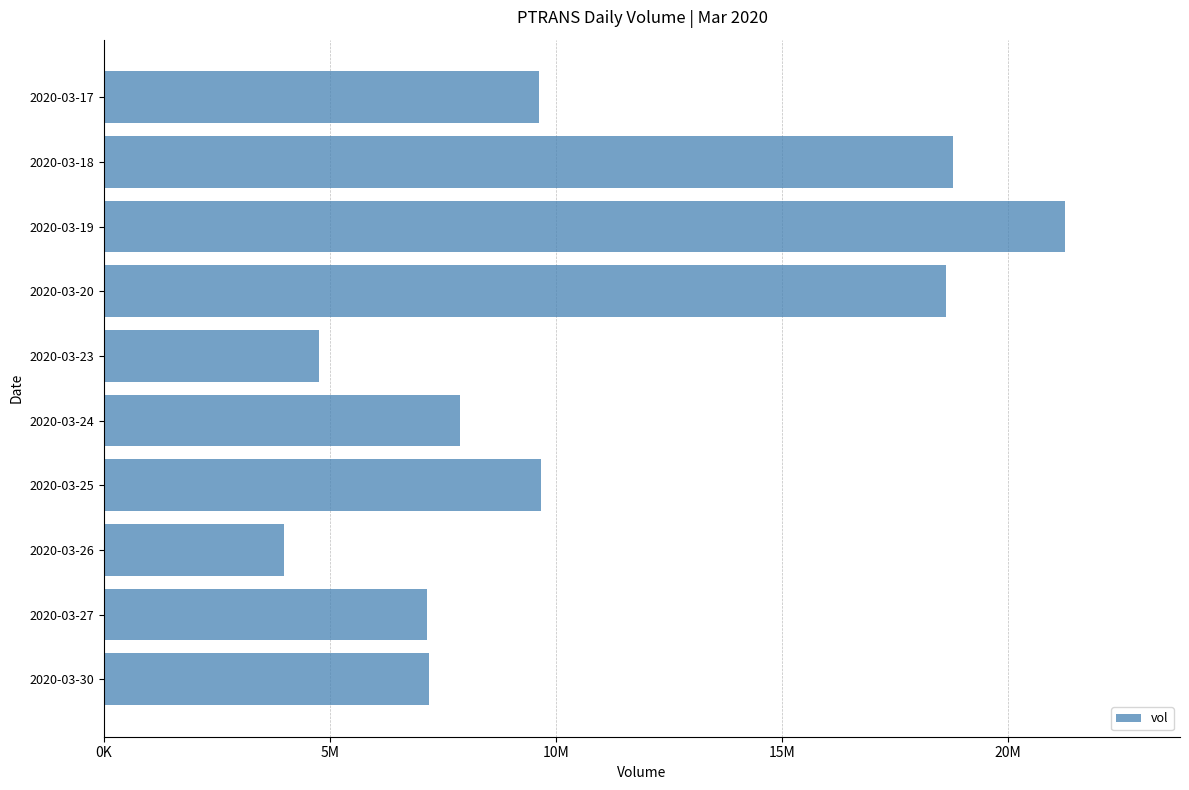

Are the bars horizontal?

Yes